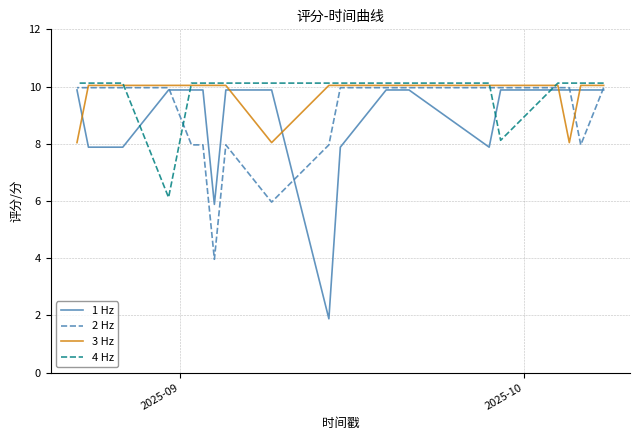

Between 7 and 11, which series saw the biggest shift?

2 Hz